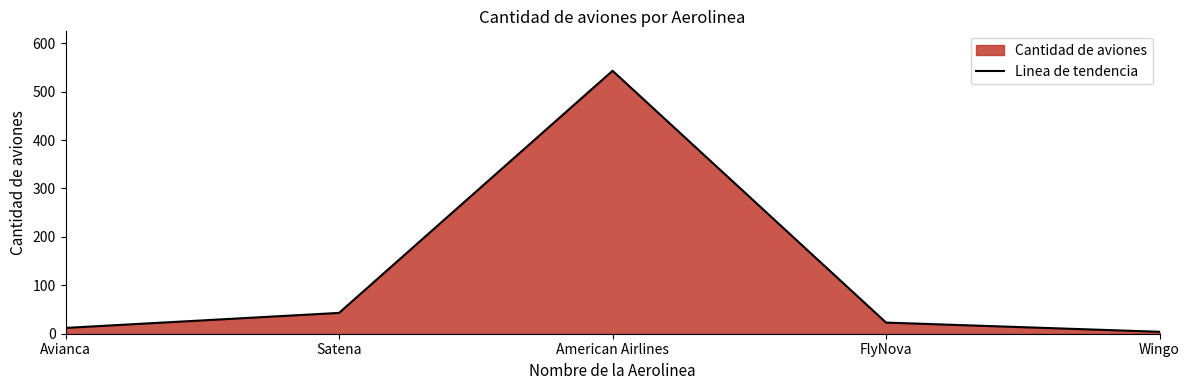

What is the sum of all values?

625